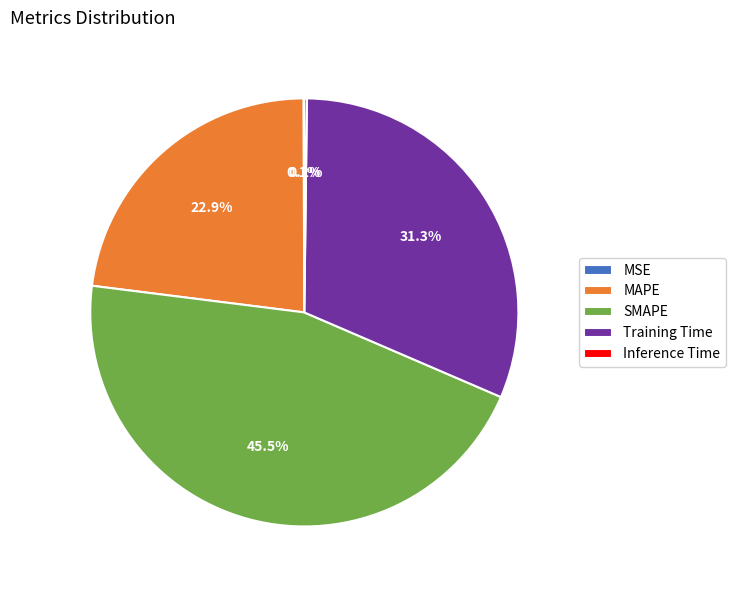

Which slice is the largest?

SMAPE